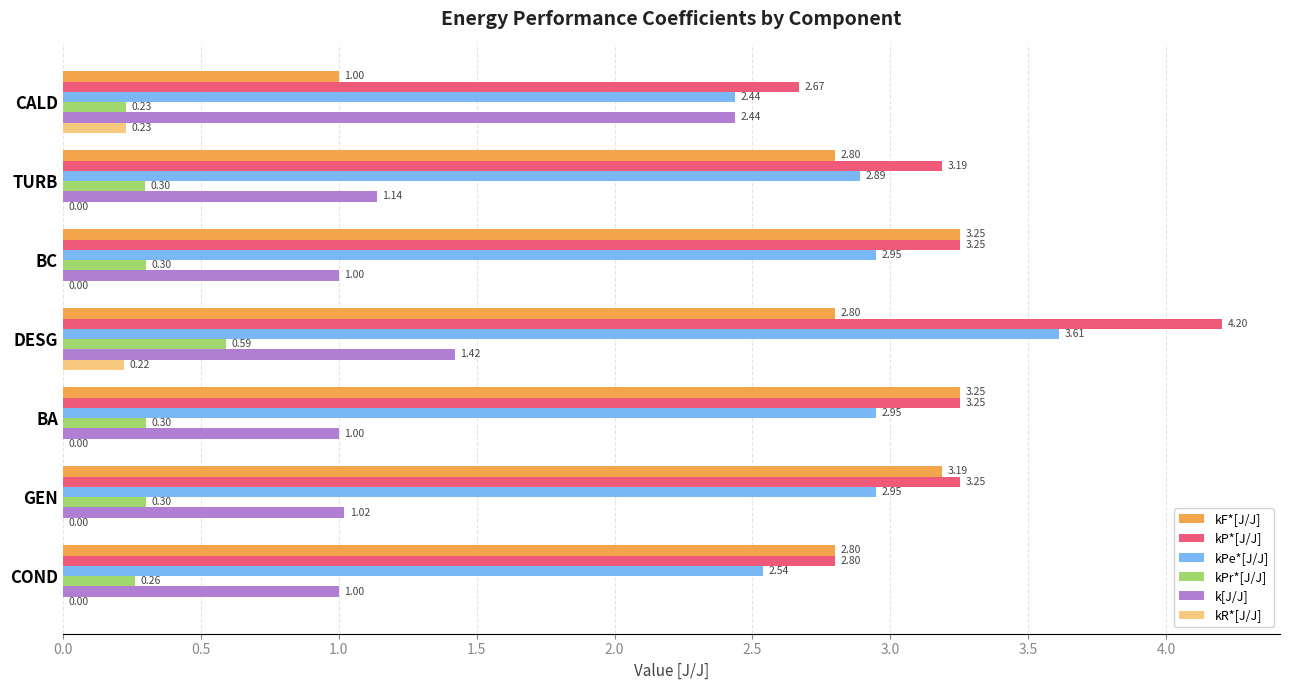

At which category does the chart reach its peak across all series?

DESG